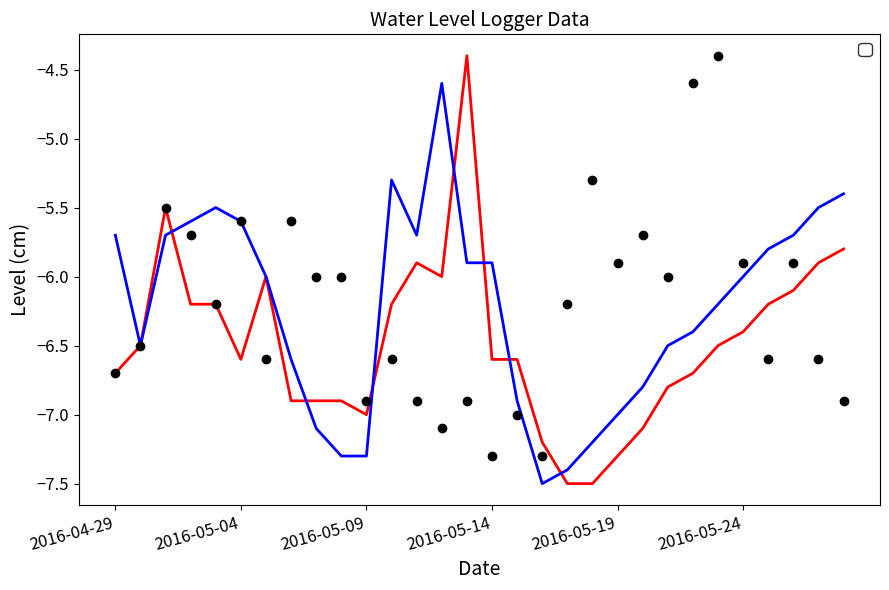

At which label does _Level_ (00:00) first exceed -6?

2016-05-01